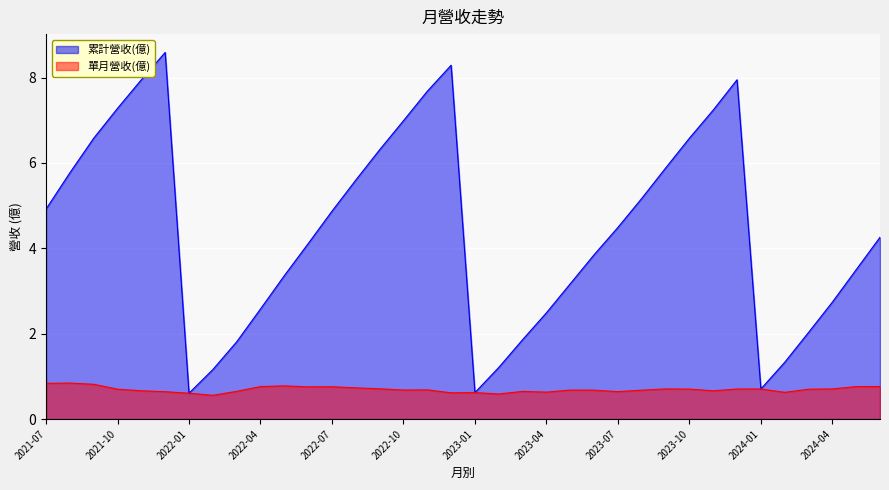

Read the 單月營收(億) value at 2022-03.

0.7